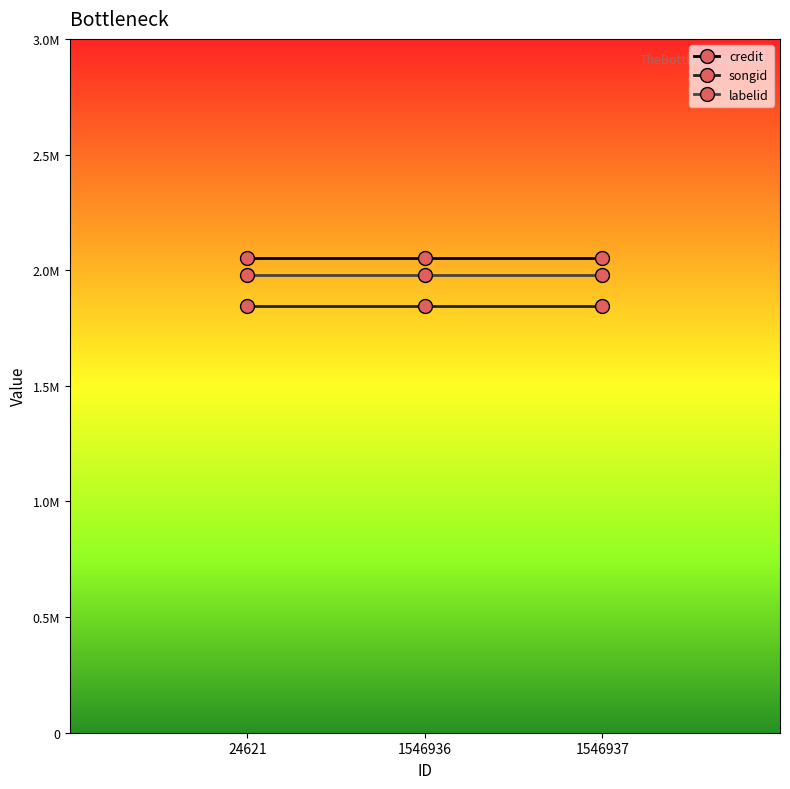

Is this an area chart (filled region under the line)?

No